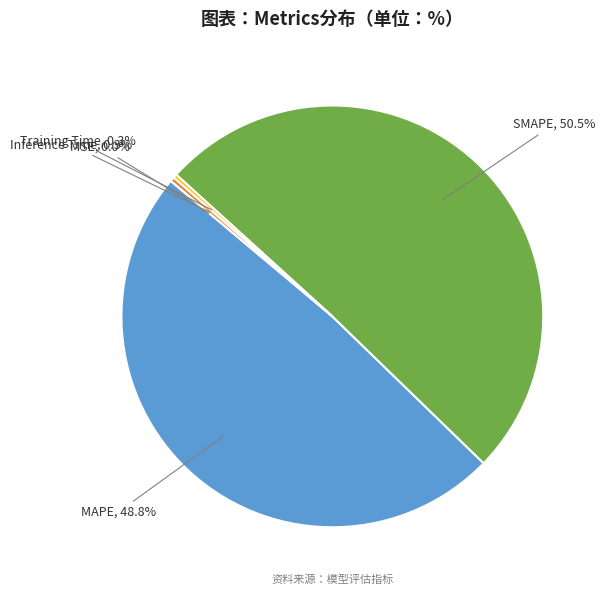

What is the total percentage of Inference Time and SMAPE?

50.9%